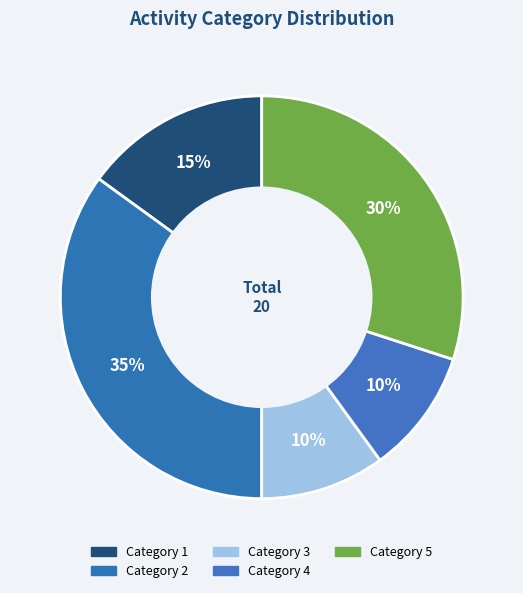

What is the largest slice in the pie chart?

2